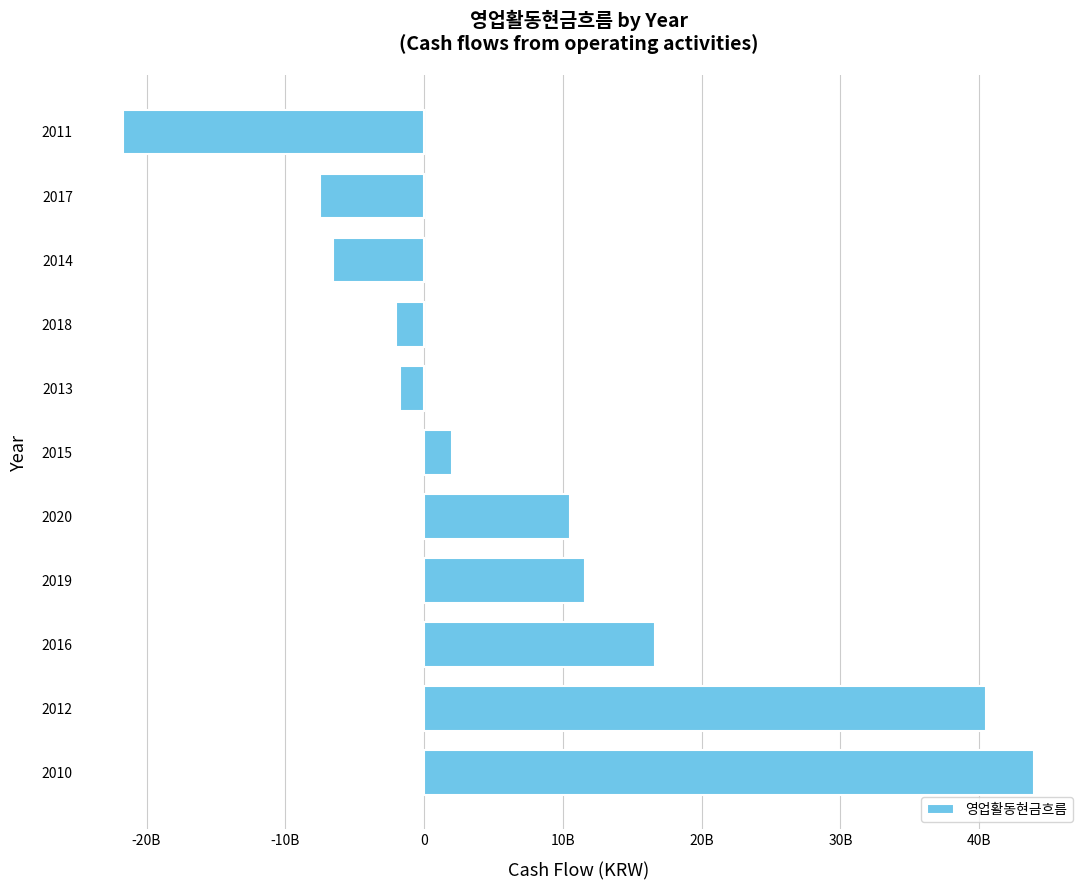

Are the bars horizontal?

Yes